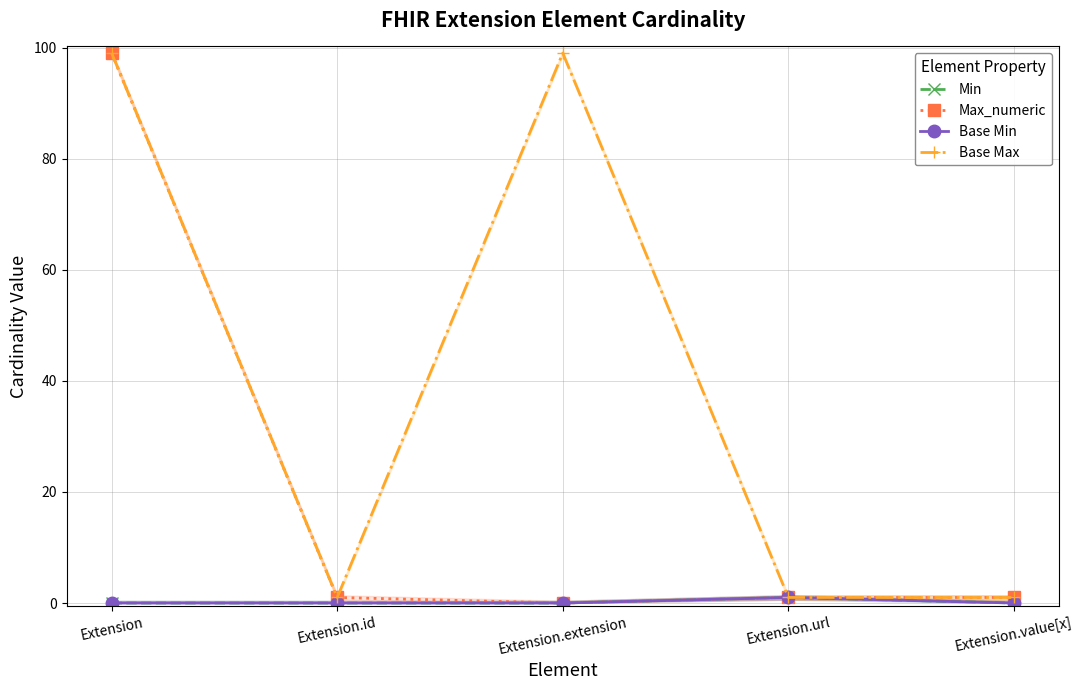

List the labels in order of Max_numeric value, largest first.

Extension, Extension.id, Extension.url, Extension.value[x], Extension.extension